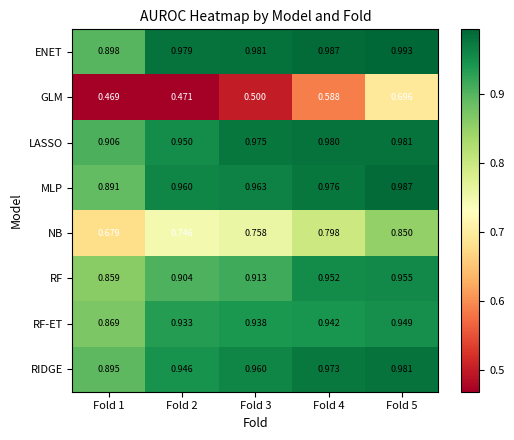

What is the total value across all series at Fold 5?

7.4